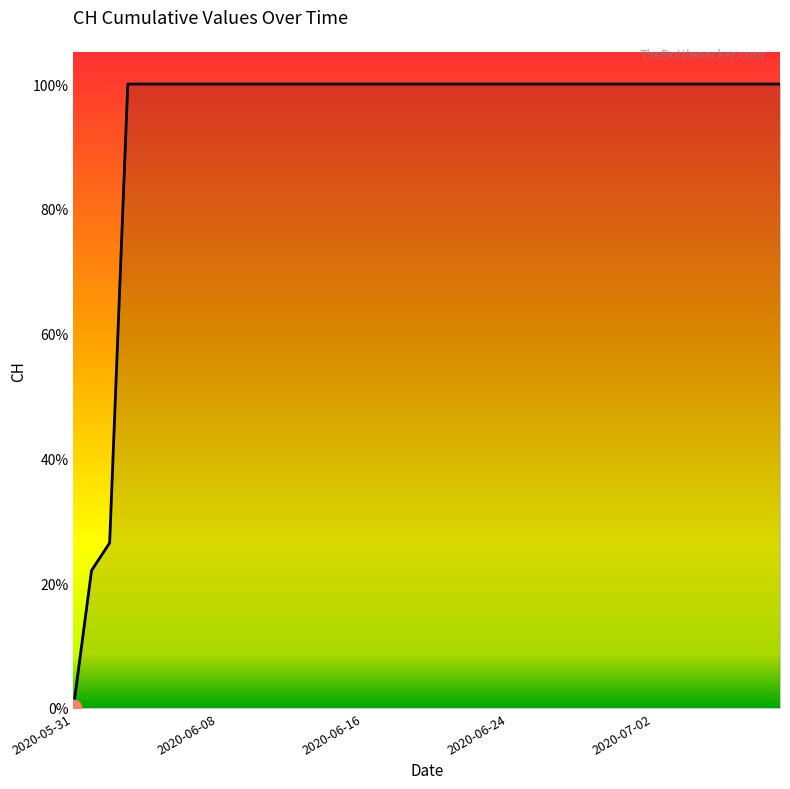

Does the chart have visible grid lines?

No